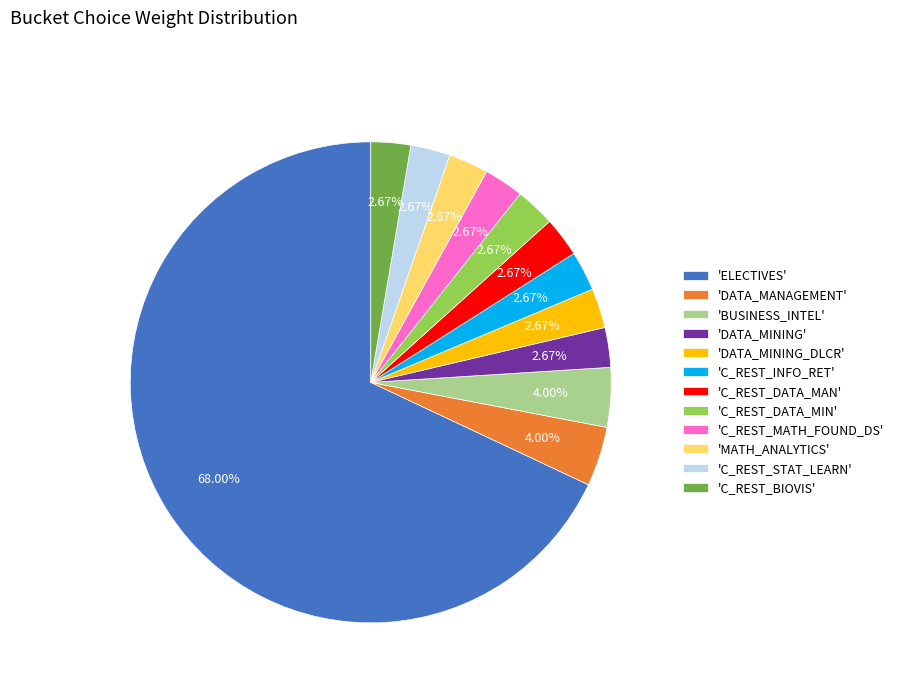

Which slice is the largest?

'ELECTIVES'